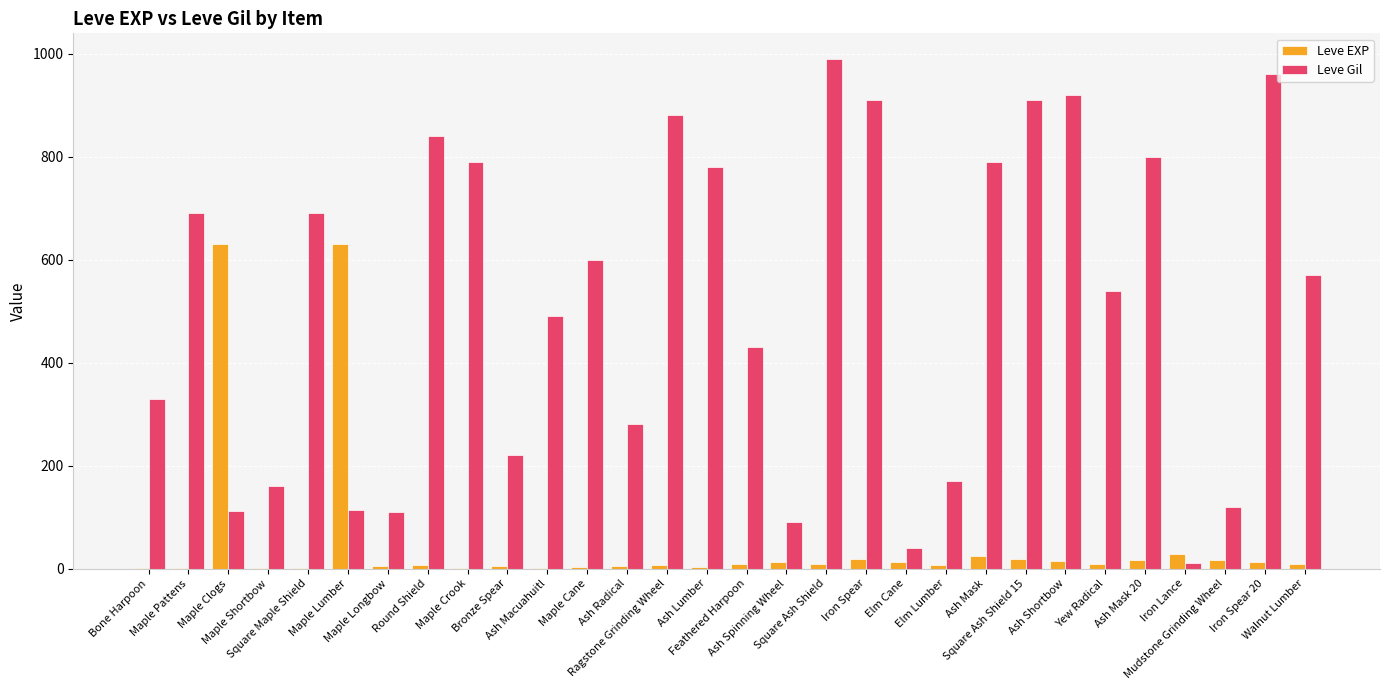

Which series has the largest total across all categories?

Leve Gil